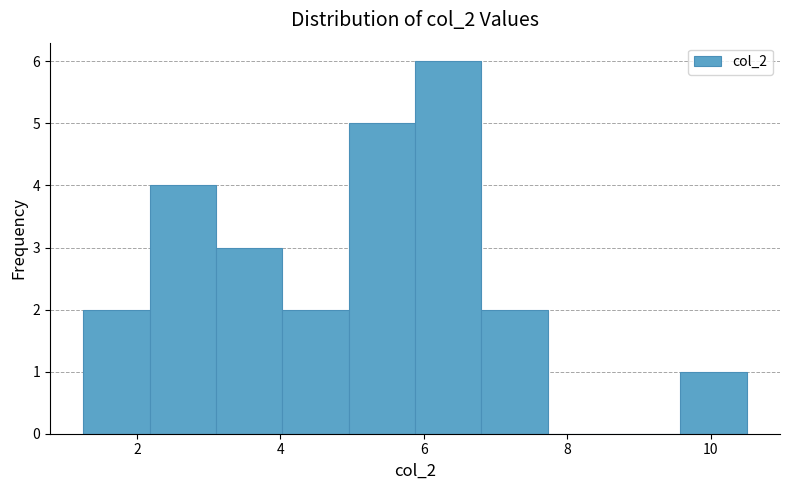

Reading left to right, list every bar in this chart as the range it spans on the x-axis followed by its height. Neither the bar edges nor the heights are printed on the chart, so give them approximately, as read against the axes.

1.2 to 2.2: 2
2.2 to 3.2: 4
3.2 to 4.0: 3
4.0 to 5.0: 2
5.0 to 5.8: 5
5.8 to 6.8: 6
6.8 to 7.8: 2
7.8 to 8.6: 0
8.6 to 9.6: 0
9.6 to 10.6: 1